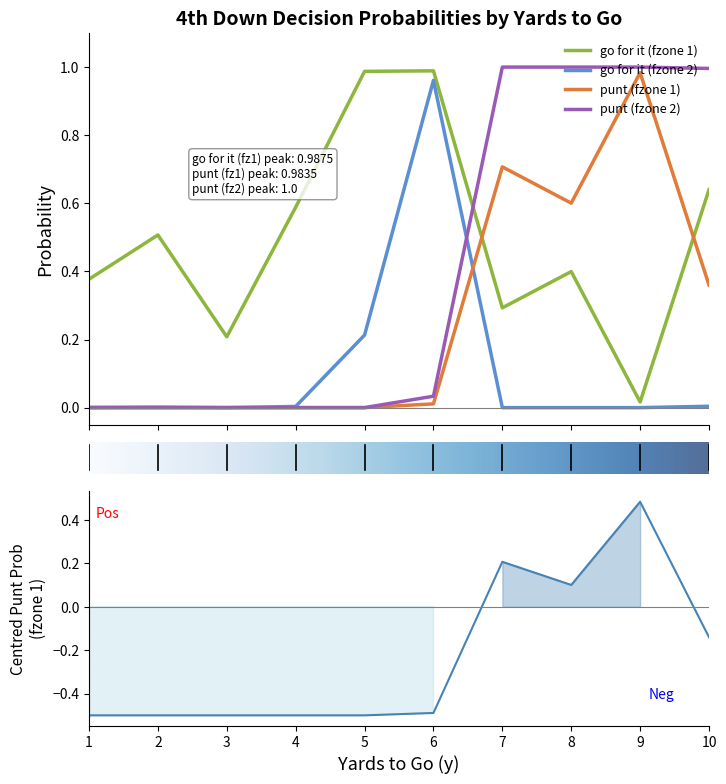

Which series has the largest range (max minus min)?

punt_fz2